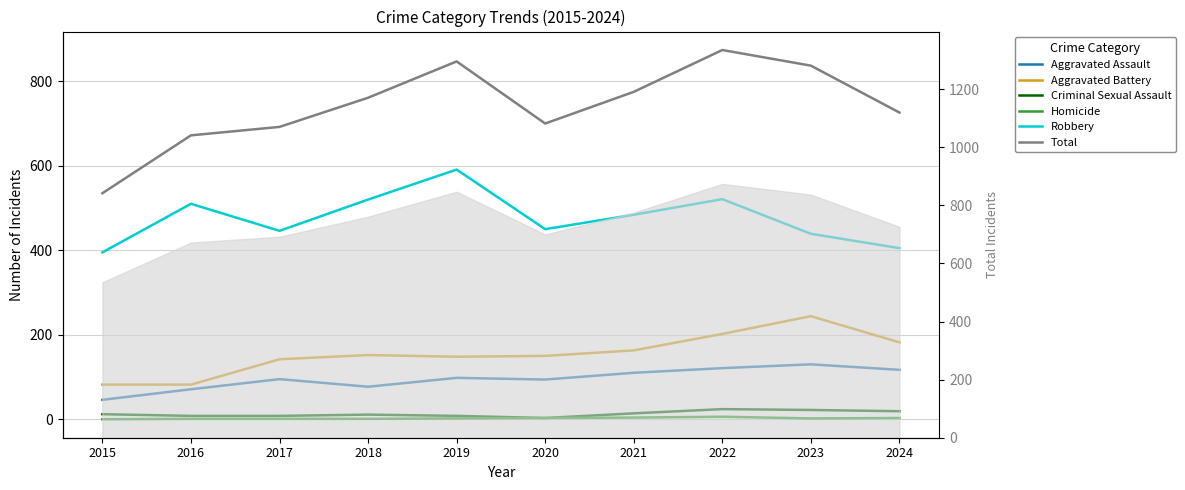

What is the average value of the Homicide series?

2